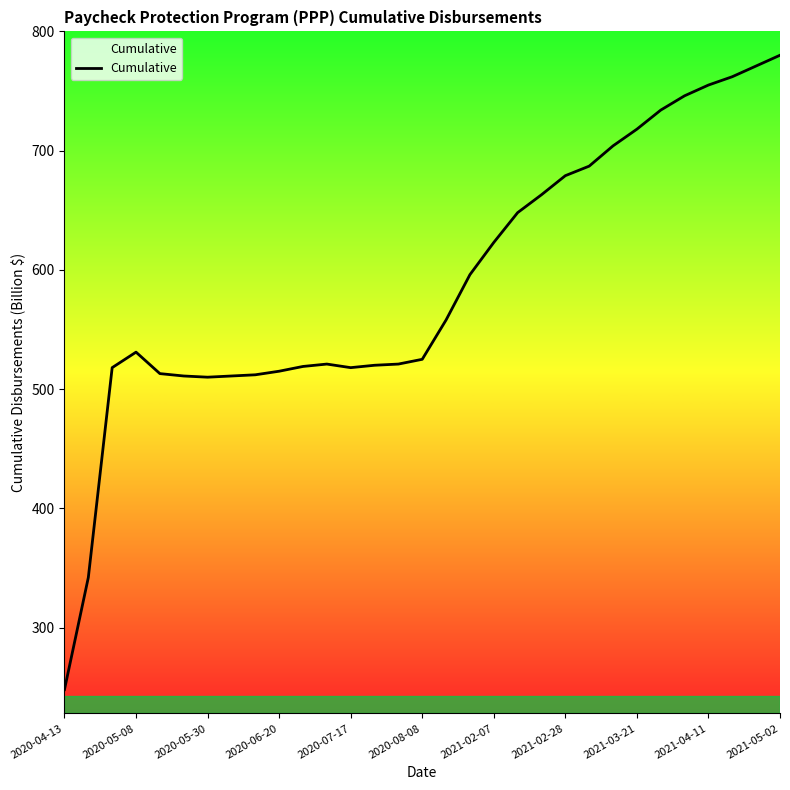

What is the maximum value shown in the chart?

780